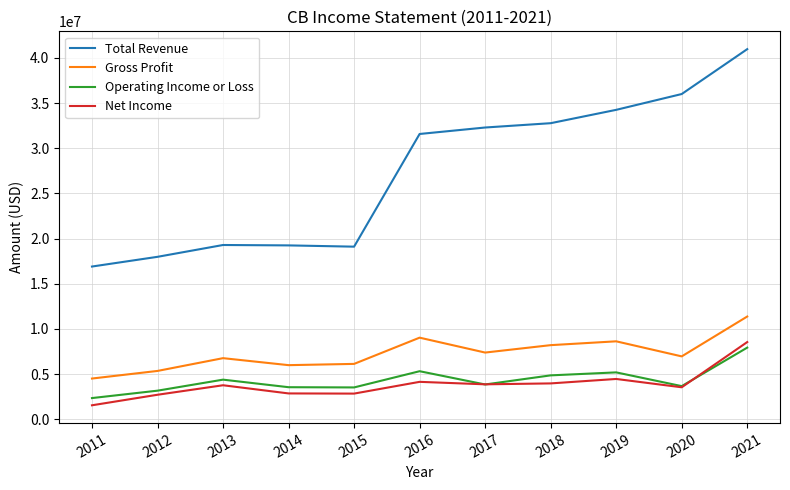

List the series in order of their peak value, highest first.

Total Revenue, Gross Profit, Net Income, Operating Income or Loss